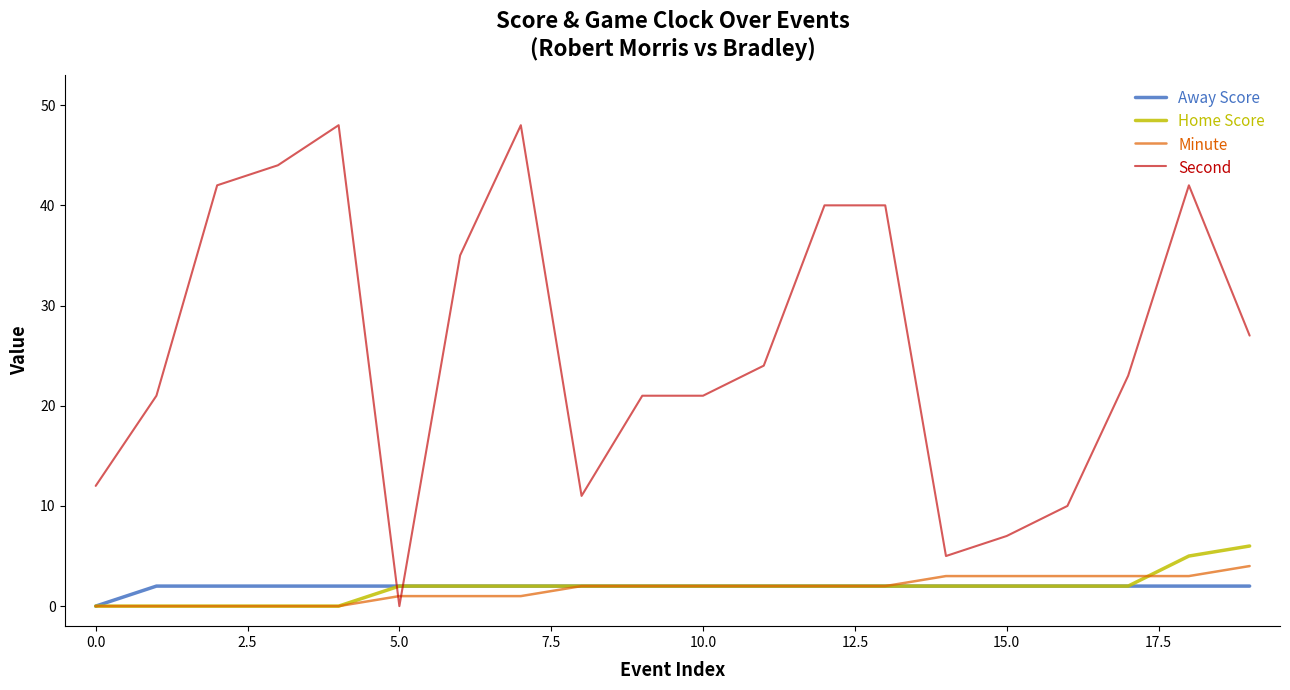

What is the maximum value for Second?

48